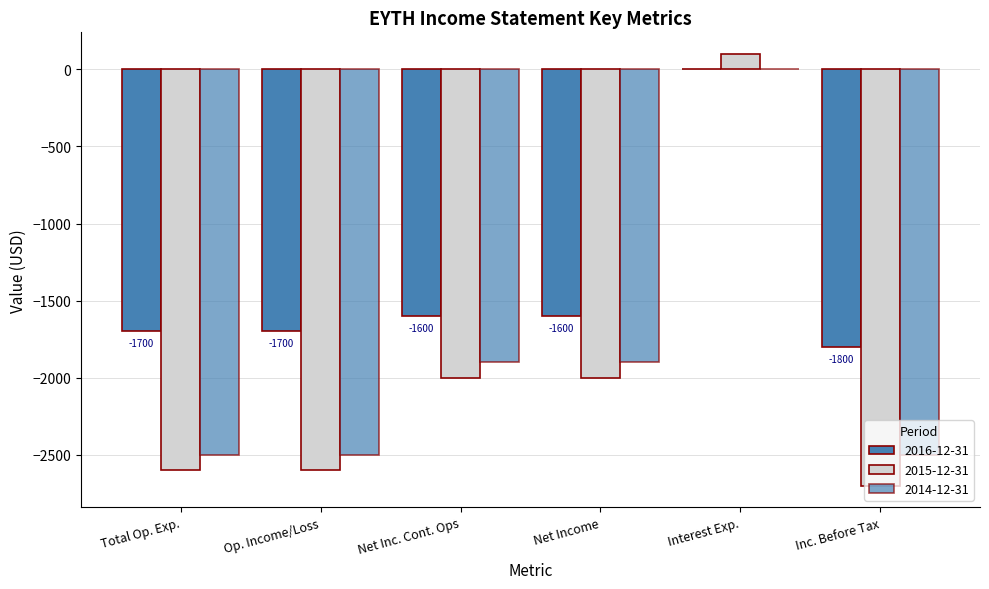

Where is 2015-12-31 nearest to the value -1300?

Net Income From Continuing Ops